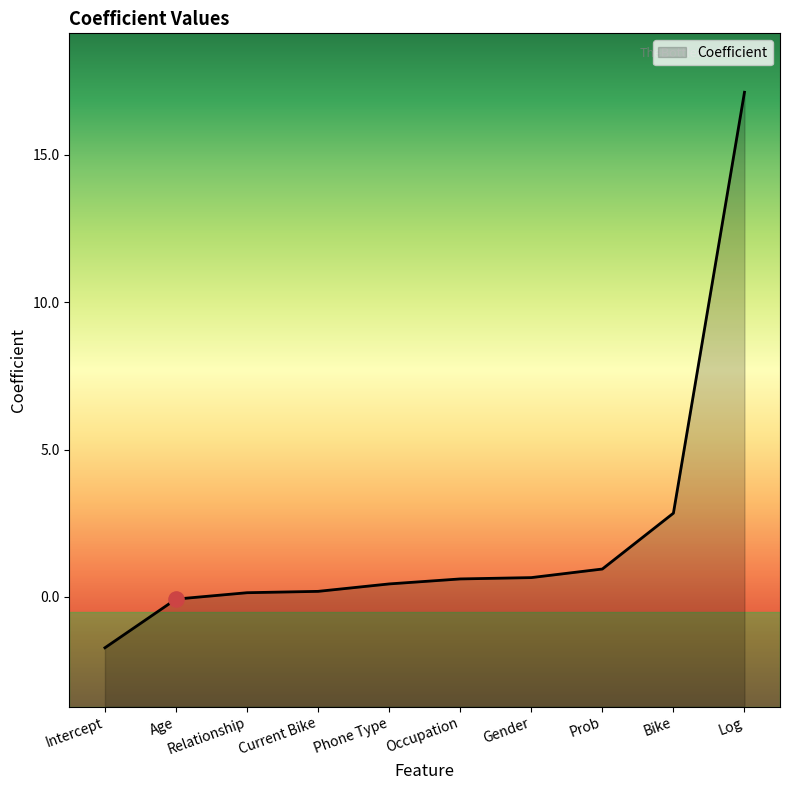

What is the change in value from Bike to Age?

-2.9